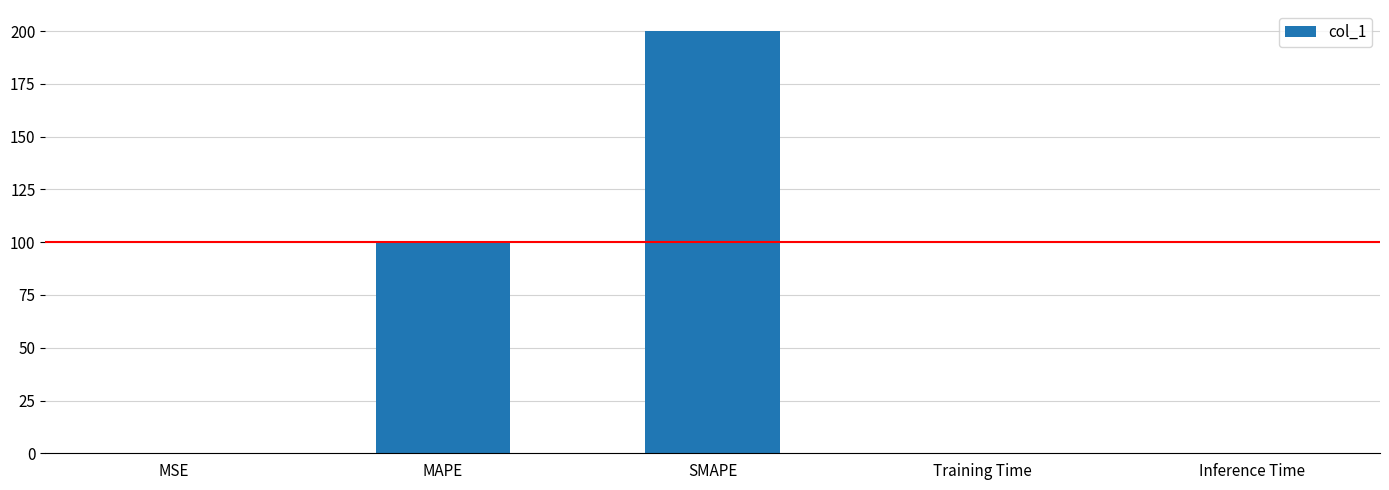

What is the maximum value shown in the chart?

200.0